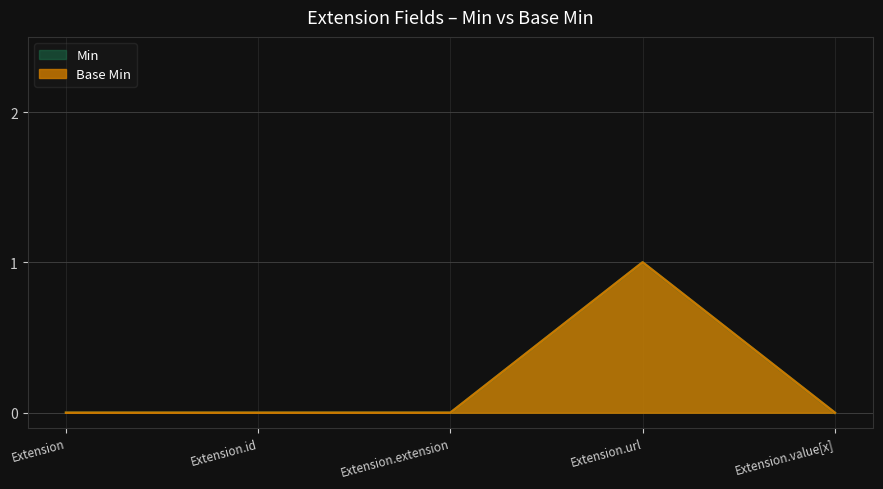

Is the value of Min at Extension.value[x] greater than the value of Base Min at Extension.url?

No